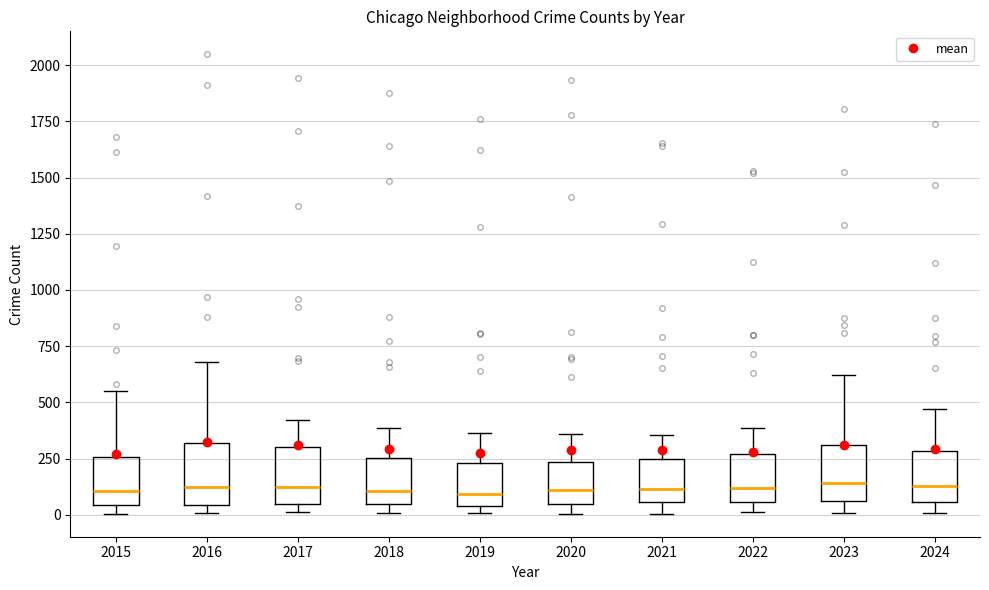

Reading left to right, transcribe this box plot: for each box, give where its median line is, the range the box spans, and where its two whiskers end, as read against the y-axis. The values are not printed on the chart, so give them approximately, as read against the axis.

2015: median 100, box 50 to 250, whiskers 0 to 550
2016: median 100, box 50 to 300, whiskers 0 to 700
2017: median 100, box 50 to 300, whiskers 0 to 400
2018: median 100, box 50 to 250, whiskers 0 to 400
2019: median 100, box 50 to 250, whiskers 0 to 350
2020: median 100, box 50 to 250, whiskers 0 to 350
2021: median 100, box 50 to 250, whiskers 0 to 350
2022: median 100, box 50 to 250, whiskers 0 to 400
2023: median 150, box 50 to 300, whiskers 0 to 600
2024: median 150, box 50 to 300, whiskers 0 to 450